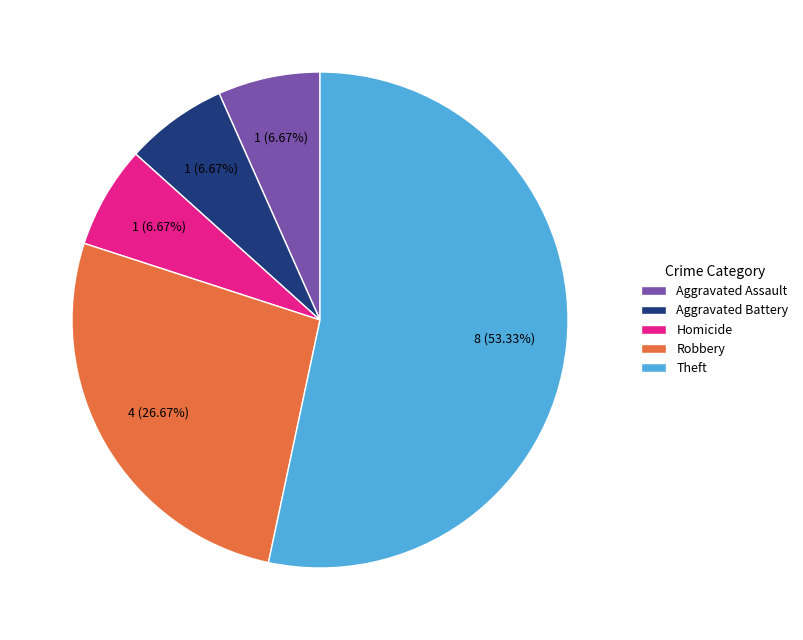

Which category accounts for the majority?

Theft